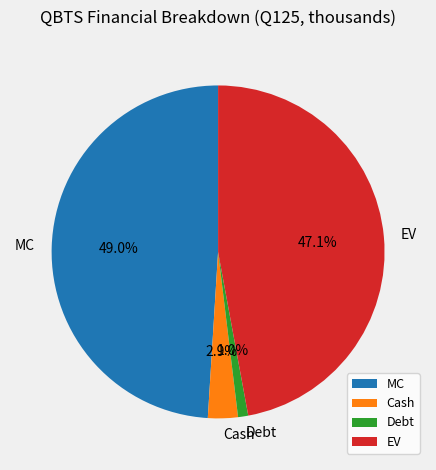

Is it true that Cash is 3% of the pie?

True